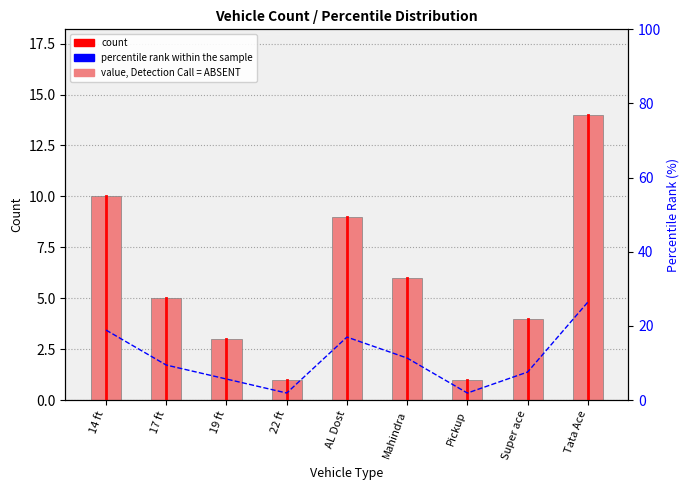

Is it true that percentile rank within the sample equals 1.3 at 22 ft?

False